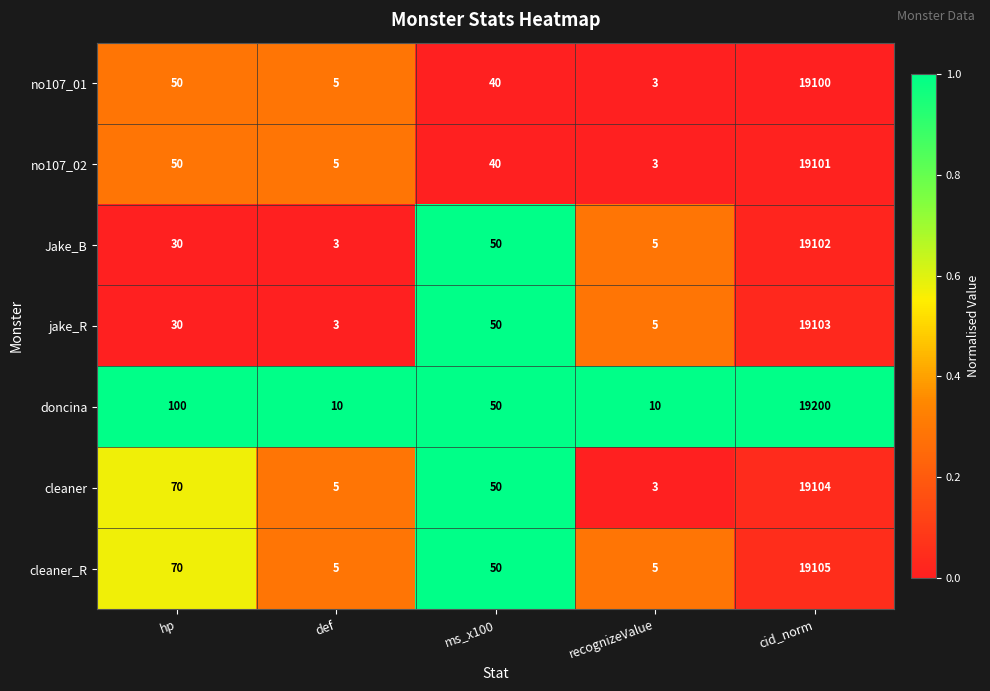

What is the maximum value shown in the chart?

19200